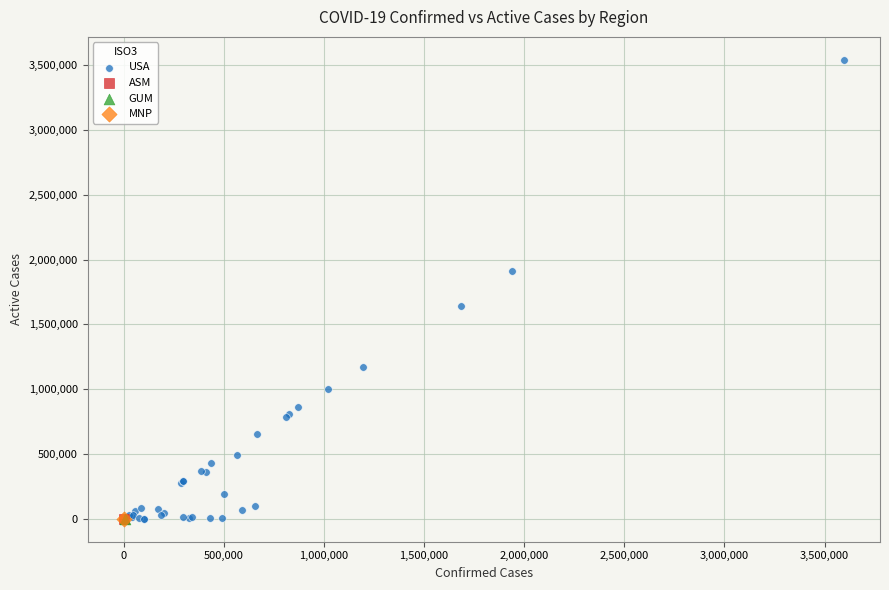

What are all the series names shown in the legend?

USA, ASM, GUM, MNP